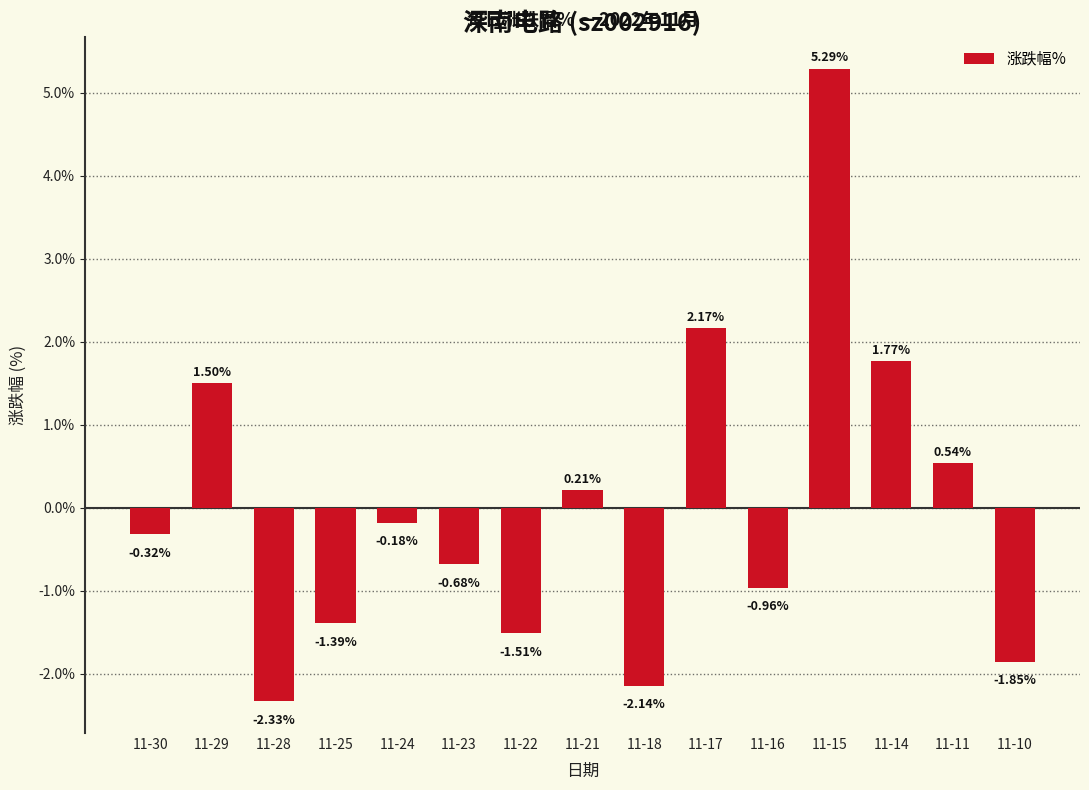

Is it true that the value at 11-23 is -0.2?

False